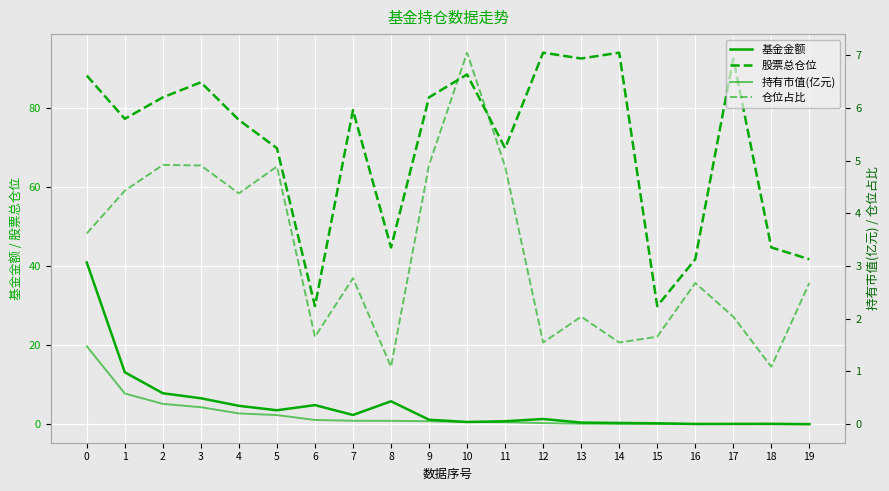

Which series changed the most between 1 and 10?

基金金额